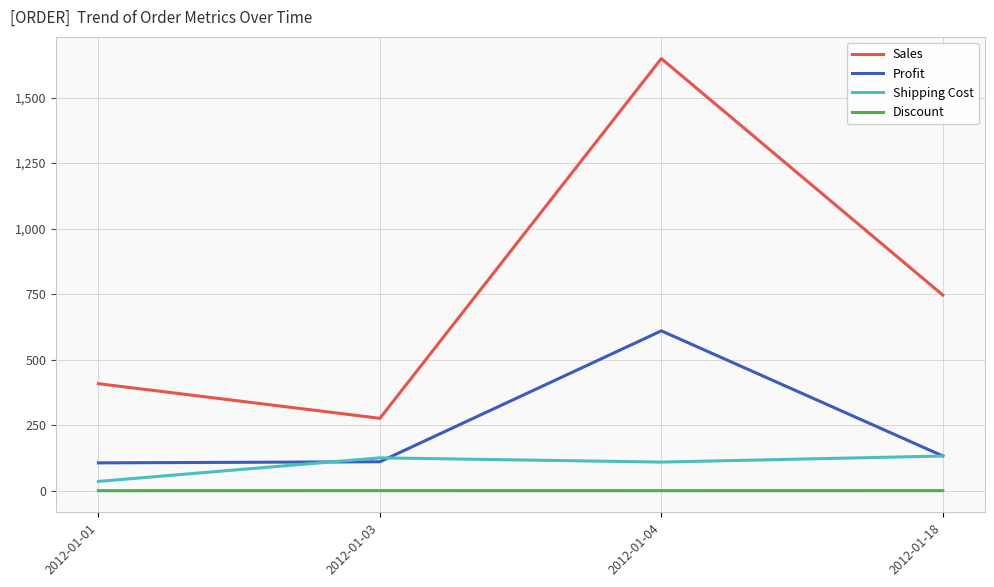

How many values in the Sales series exceed 746?

2